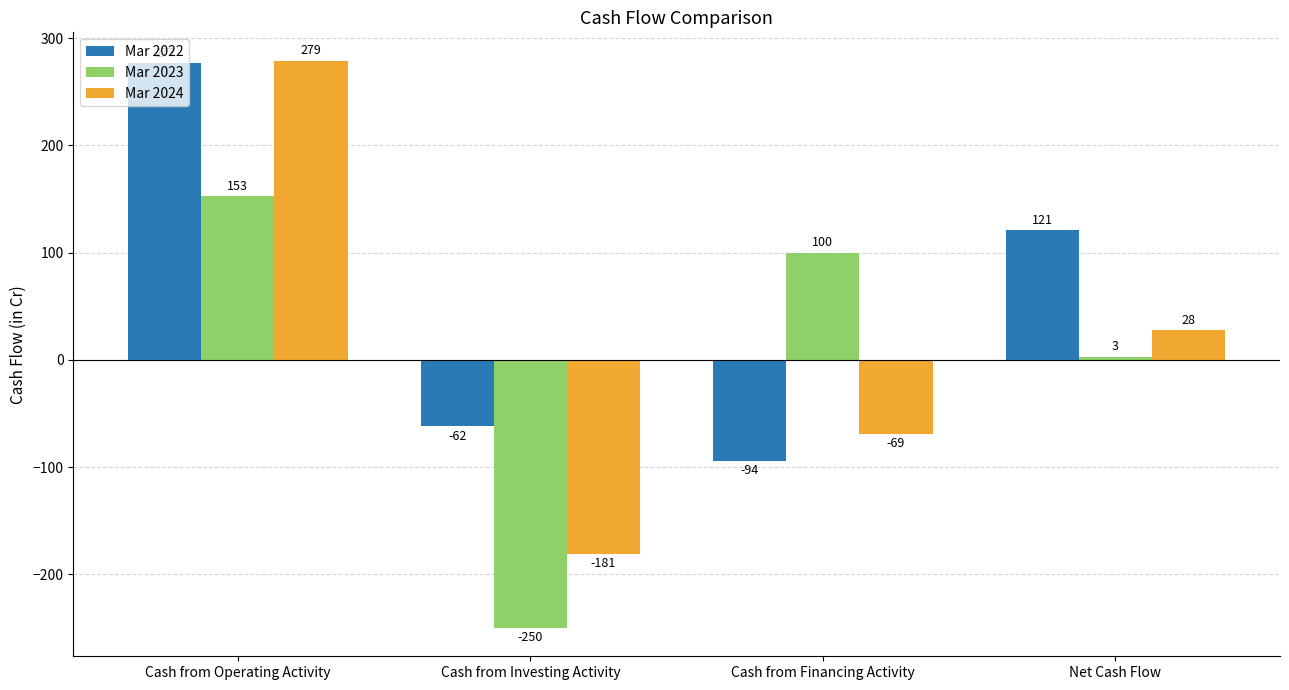

Which series has the largest range (max minus min)?

Mar 2024